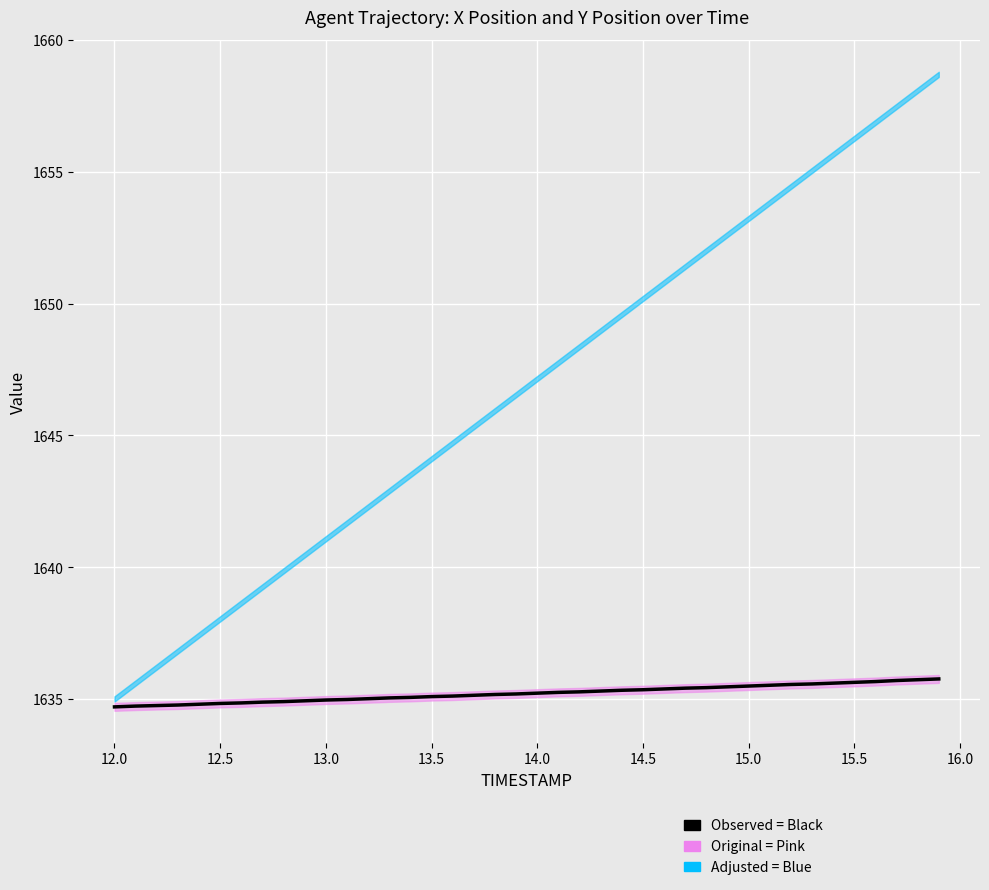

True or false: the data shows 2262.1 at 14.0.

False